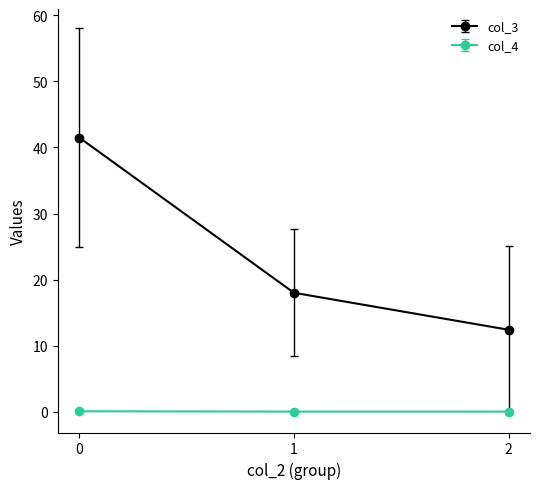

Which series has the largest total across all categories?

col_3